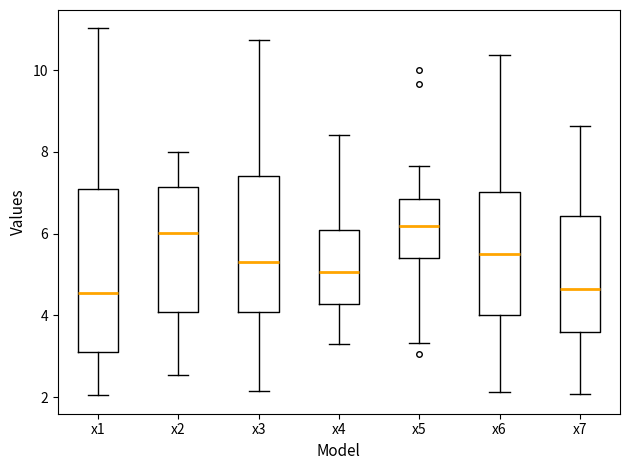

Where is the lower edge of the box for x6 on the y-axis? The values are not printed on the chart, so give them approximately, as read against the axis.

4.0